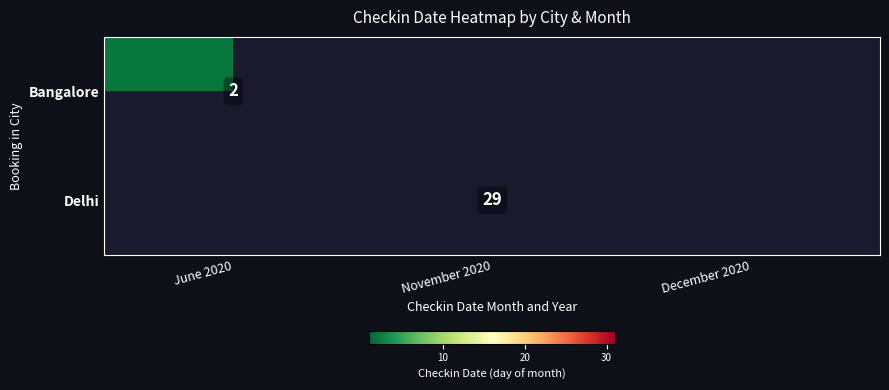

Is it true that Delhi equals 14 at November 2020?

False